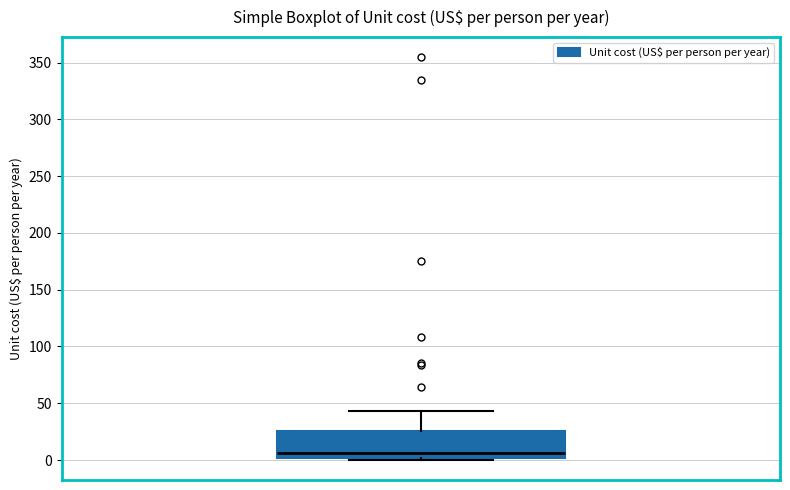

Read this box plot against the y-axis: the position of the median line, the range covered by the box, and the ends of both whiskers. The values are not printed on the chart, so give them approximately, as read against the axis.

median 5, box 0 to 25, whiskers 0 to 45